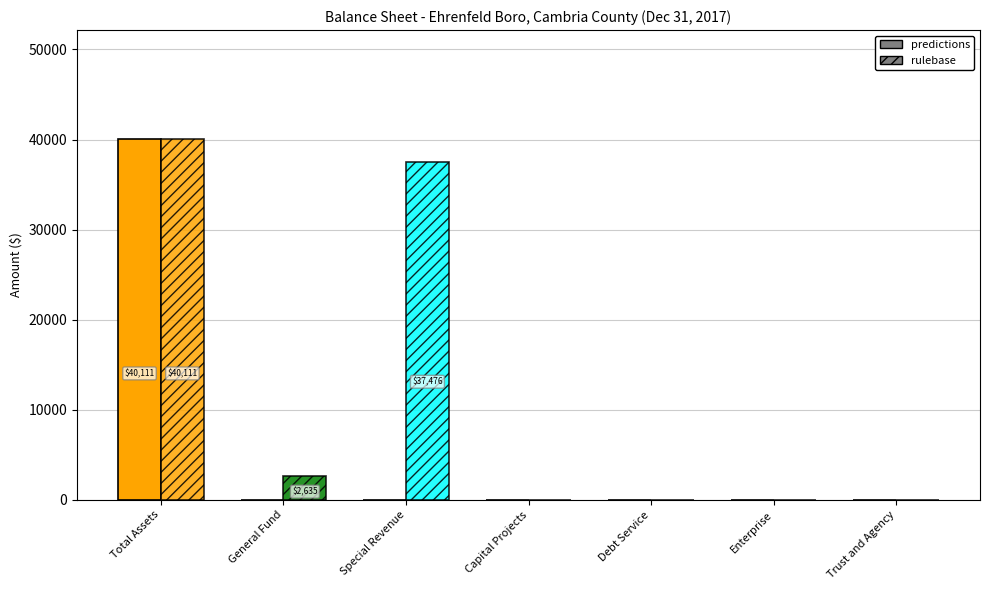

Is the value of rulebase at Capital Projects greater than the value of predictions at General Fund?

No